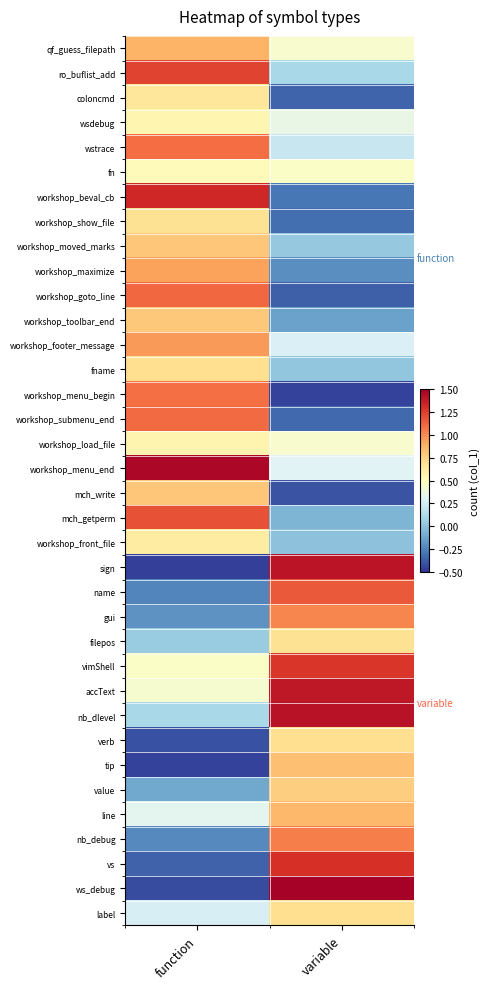

Reading left to right, list all the values displayed in this chart.

qf_guess_filepath: function=0.9	variable=0.5
ro_buflist_add: function=1.2	variable=0.1
coloncmd: function=0.7	variable=-0.3
wsdebug: function=0.6	variable=0.4
wstrace: function=1.1	variable=0.2
fn: function=0.5	variable=0.5
workshop_beval_cb: function=1.3	variable=-0.3
workshop_show_file: function=0.7	variable=-0.3
workshop_moved_marks: function=0.8	variable=0.0
workshop_maximize: function=0.9	variable=-0.2
workshop_goto_line: function=1.1	variable=-0.4
workshop_toolbar_end: function=0.8	variable=-0.1
workshop_footer_message: function=1.0	variable=0.3
fname: function=0.7	variable=0.0
workshop_menu_begin: function=1.1	variable=-0.5
workshop_submenu_end: function=1.1	variable=-0.3
workshop_load_file: function=0.6	variable=0.4
workshop_menu_end: function=1.5	variable=0.3
mch_write: function=0.8	variable=-0.4
mch_getperm: function=1.2	variable=-0.1
workshop_front_file: function=0.6	variable=-0.0
sign: function=-0.5	variable=1.4
name: function=-0.2	variable=1.2
gui: function=-0.2	variable=1.0
filepos: function=0.0	variable=0.7
vimShell: function=0.5	variable=1.3
accText: function=0.4	variable=1.4
nb_dlevel: function=0.1	variable=1.4
verb: function=-0.4	variable=0.7
tip: function=-0.5	variable=0.8
value: function=-0.1	variable=0.8
line: function=0.3	variable=0.9
nb_debug: function=-0.2	variable=1.0
vs: function=-0.4	variable=1.3
ws_debug: function=-0.4	variable=1.5
label: function=0.3	variable=0.7